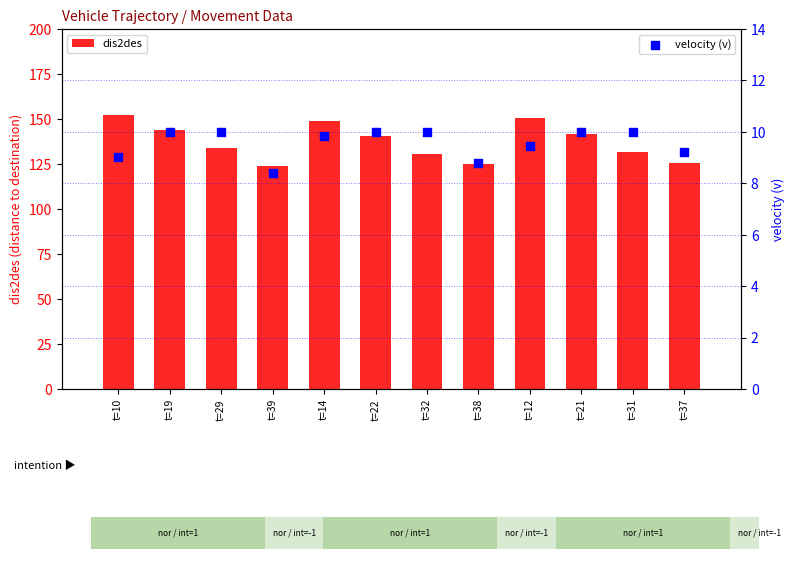

Which series reaches the minimum Y coordinate?

velocity (v)